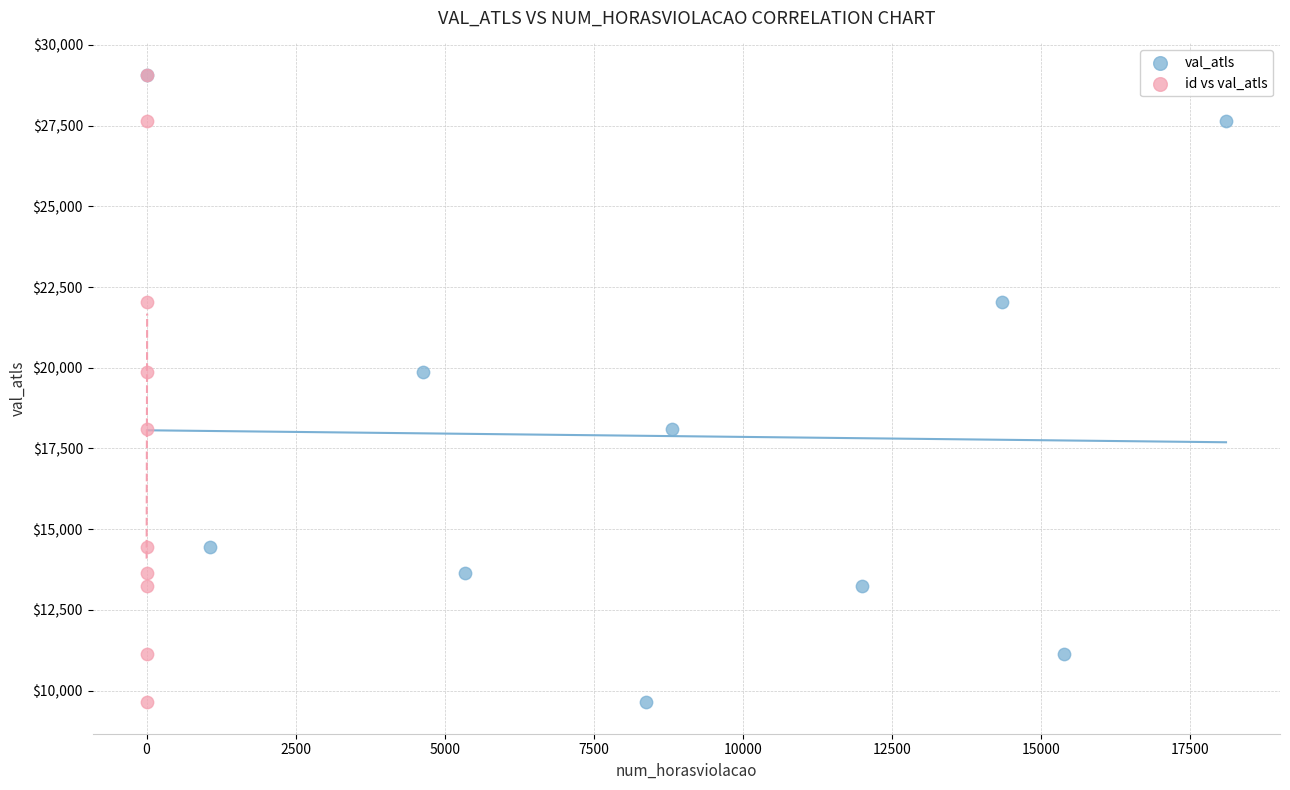

What are all the series names shown in the legend?

val_atls, id vs val_atls